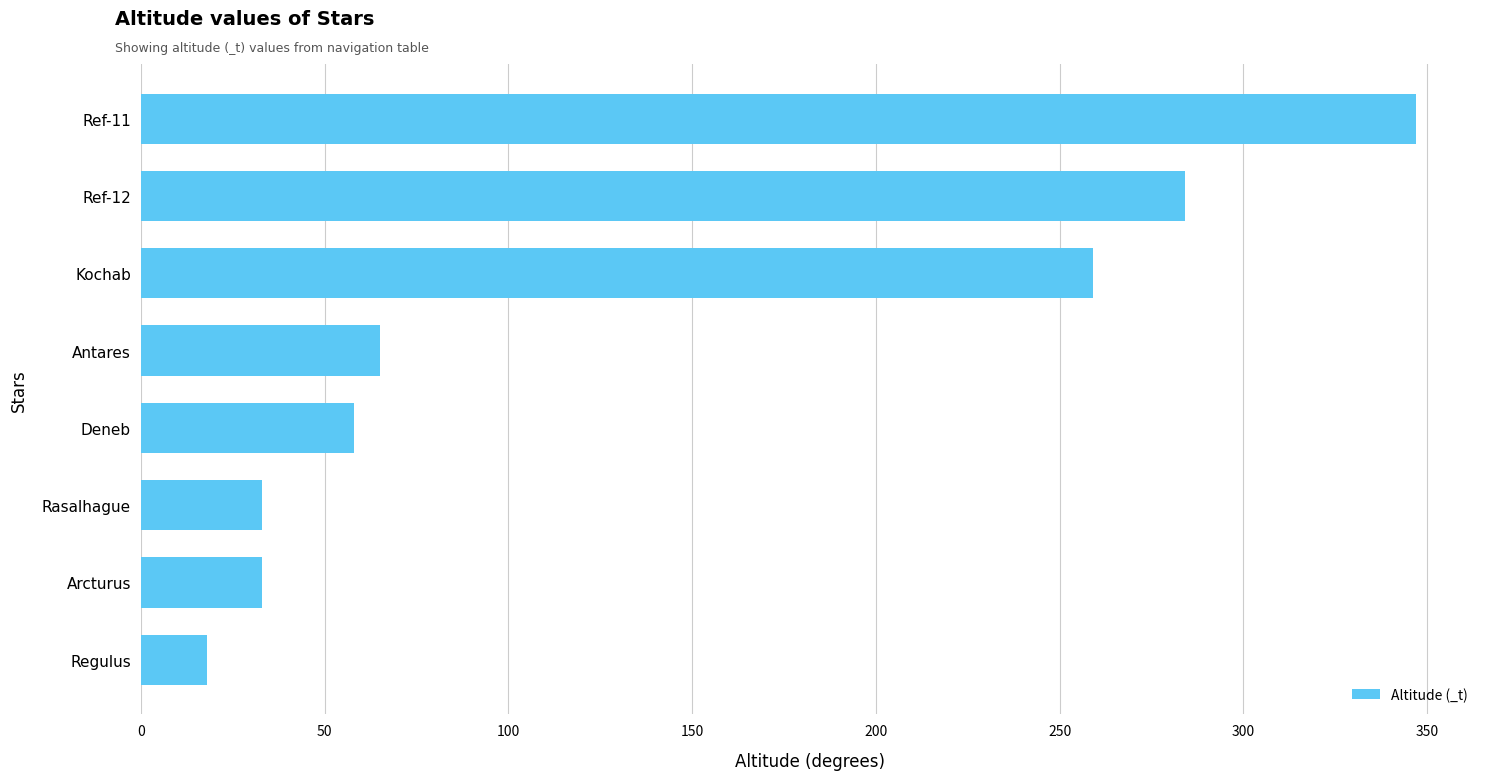

Reading bottom to top, transcribe all the data shown in this chart.

18	33	33	58	65	259	284	347